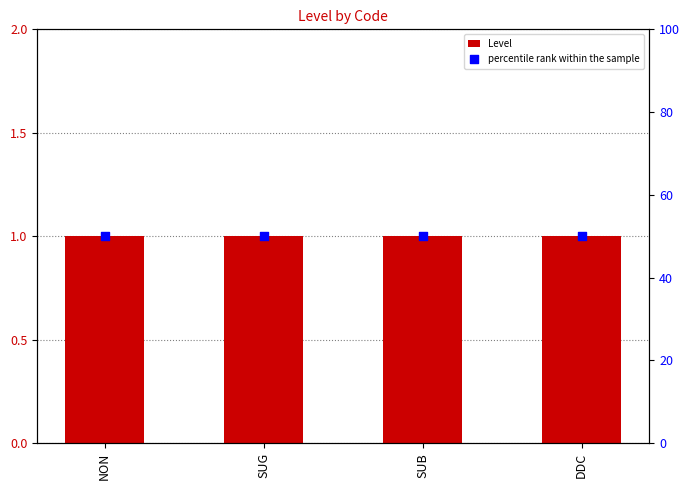

At which category is the sum across all series the highest?

NON